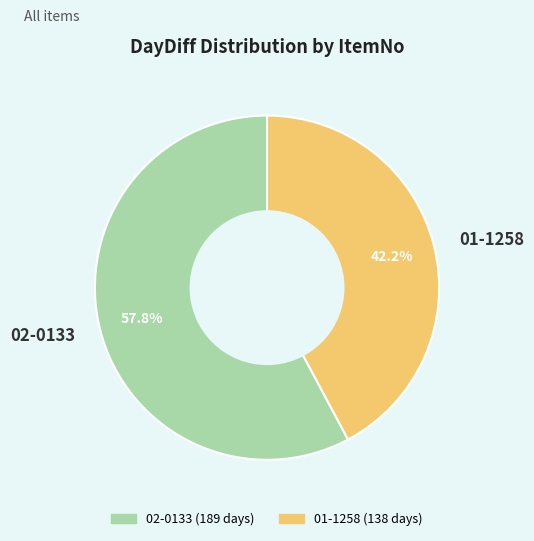

What percentage is NOT represented by 02-0133?

42.2%